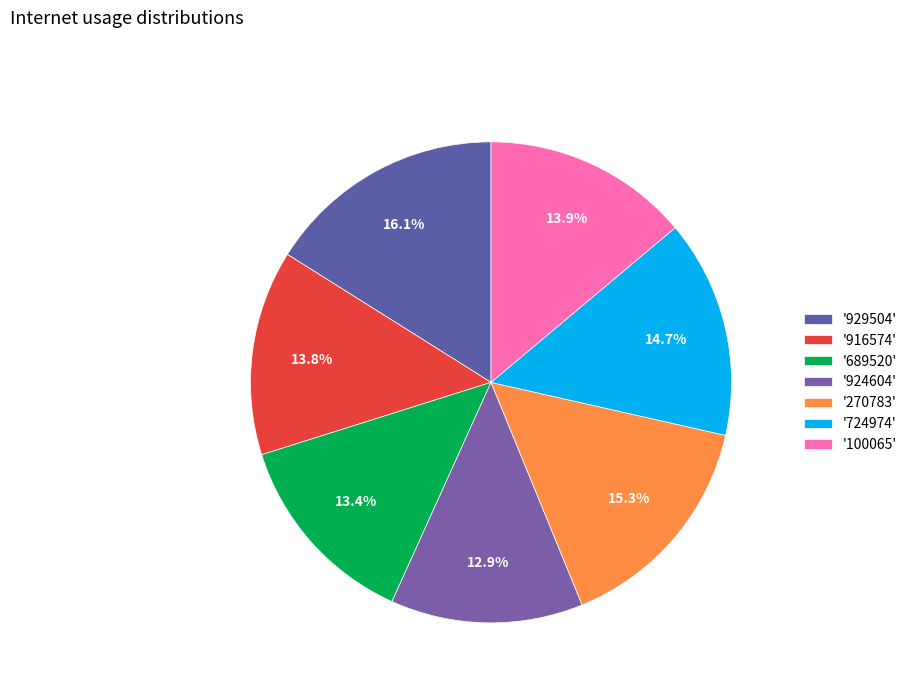

Count the number of slices in the pie.

7